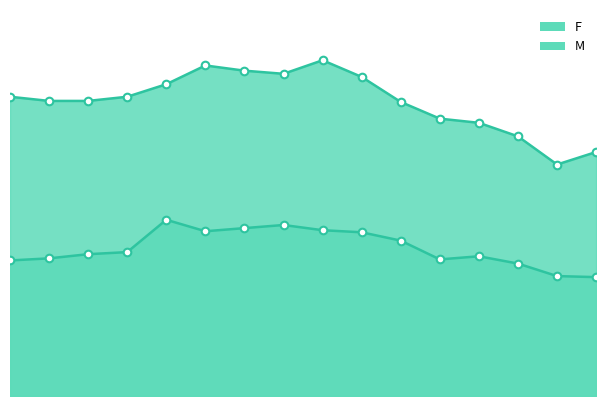

At how many categories does at least one series exceed 16?

16